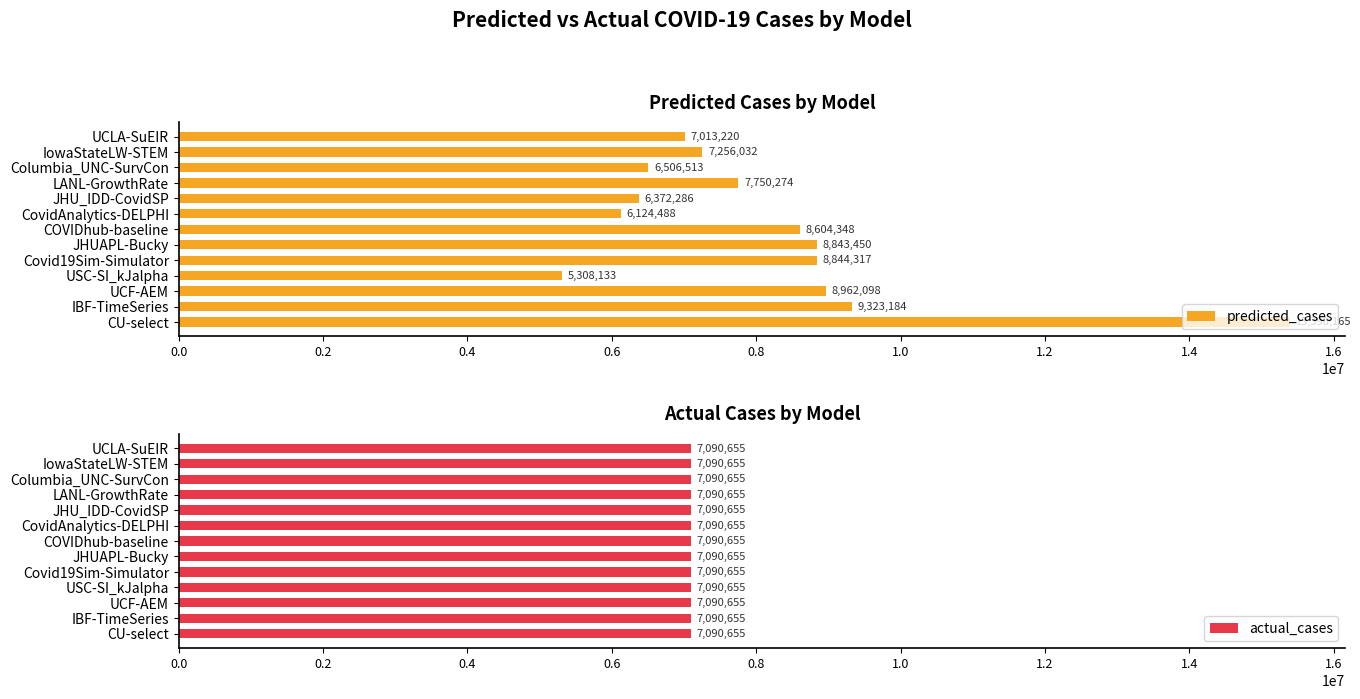

Which series has the largest range (max minus min)?

predicted_cases